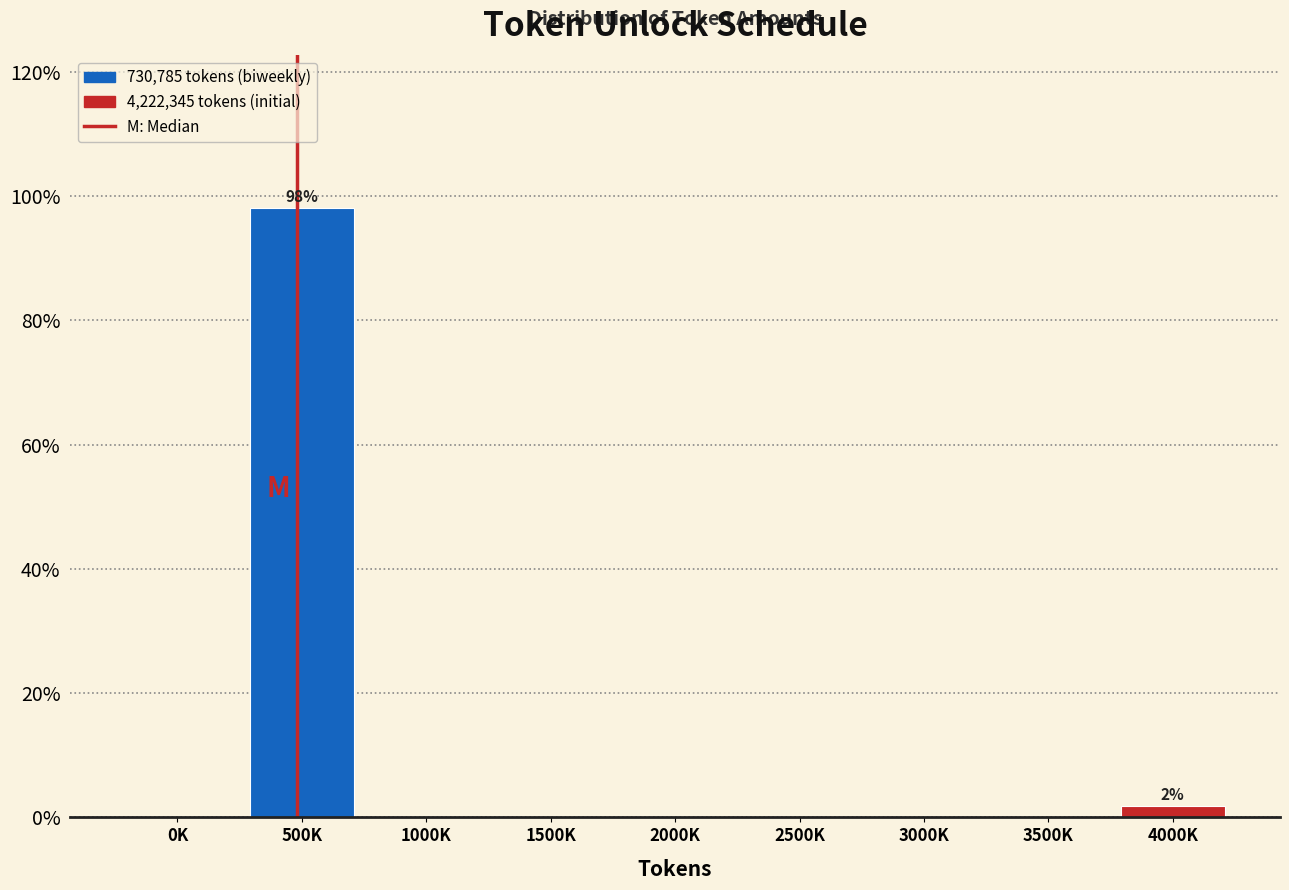

Reading left to right, transcribe all the data shown in this chart.

0K=0.0	500K=98.1	1000K=0.0	1500K=0.0	2000K=0.0	2500K=0.0	3000K=0.0	3500K=0.0	4000K=1.9